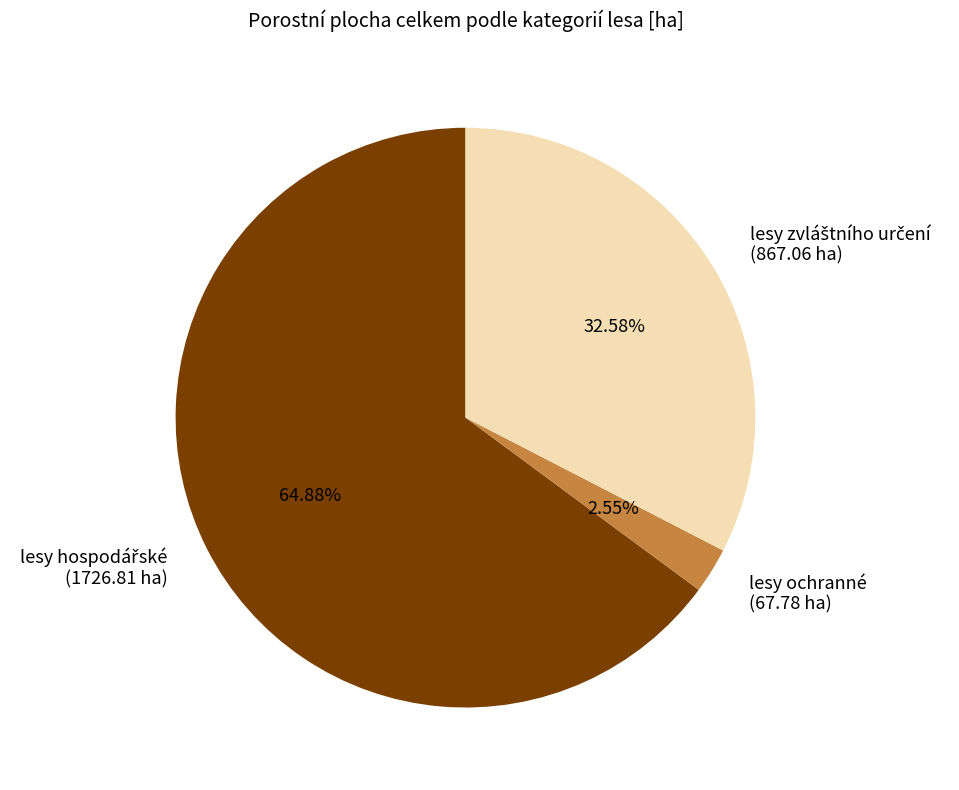

To the nearest percent, what portion does lesy ochranné represent?

3%